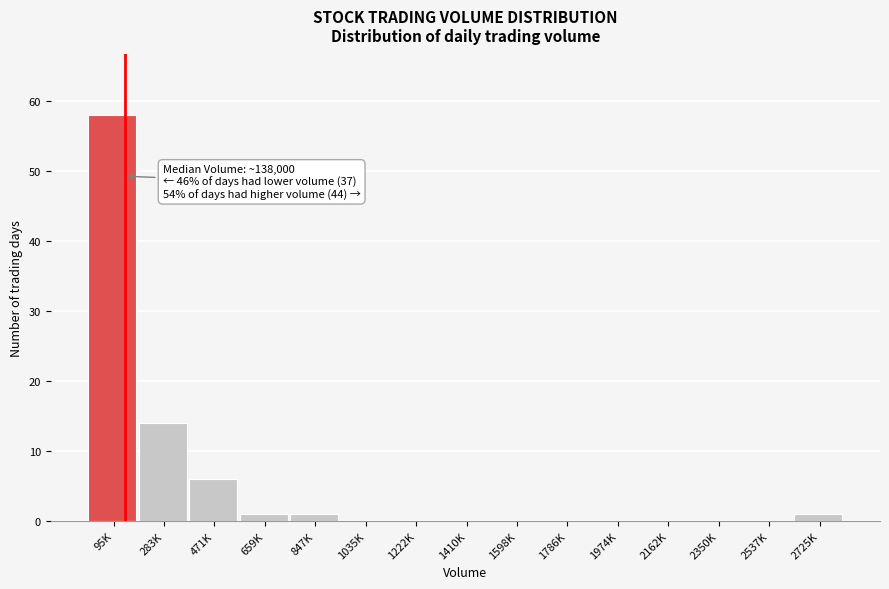

Reading left to right, list all the values displayed in this chart.

95K=58	283K=14	471K=6	659K=1	847K=1	1035K=0	1222K=0	1410K=0	1598K=0	1786K=0	1974K=0	2162K=0	2350K=0	2537K=0	2725K=1